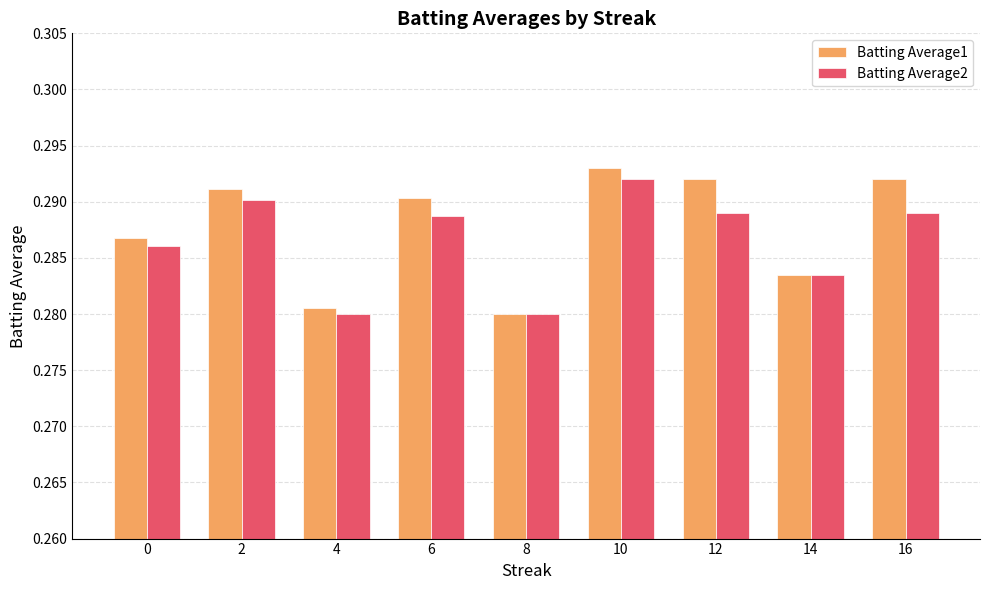

Count the number of data series in this chart.

2